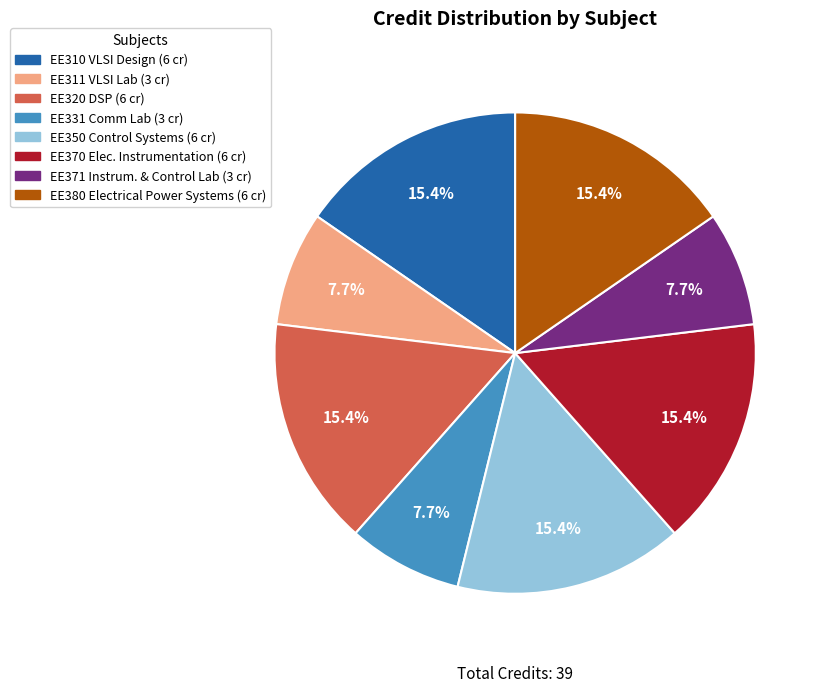

Is there a majority slice in this chart?

No